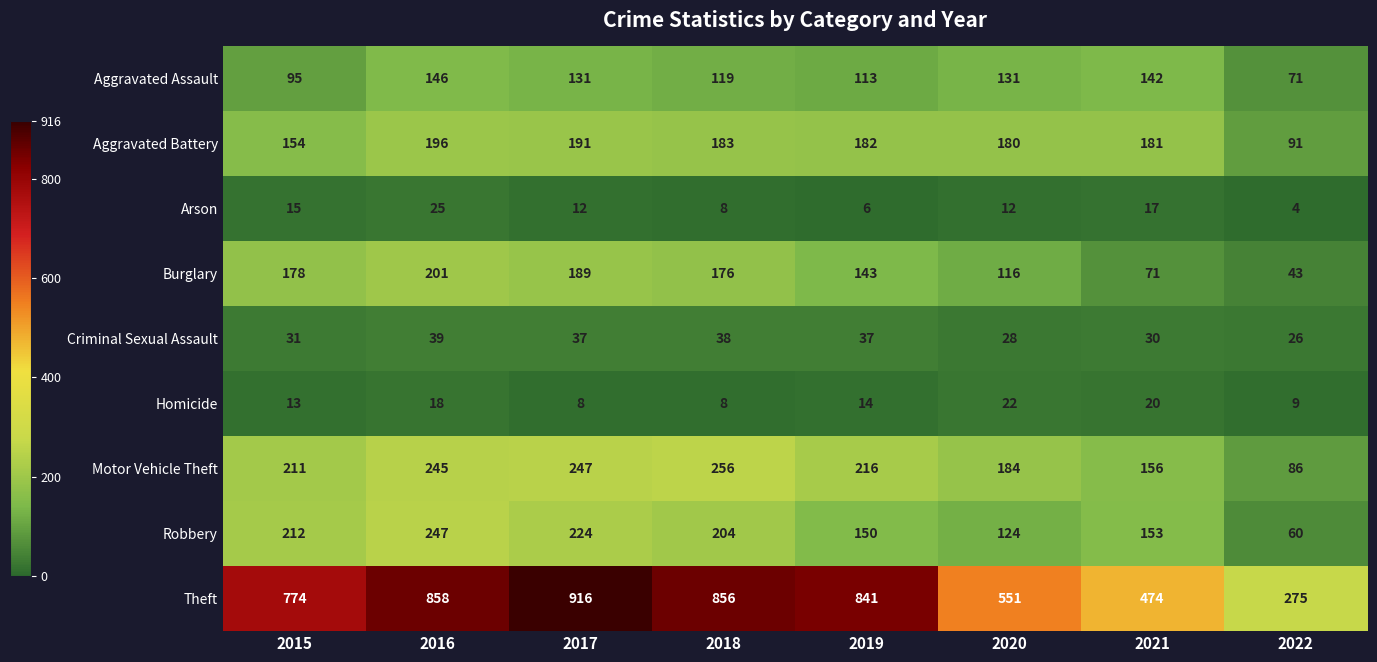

What is the maximum value shown in the chart?

916